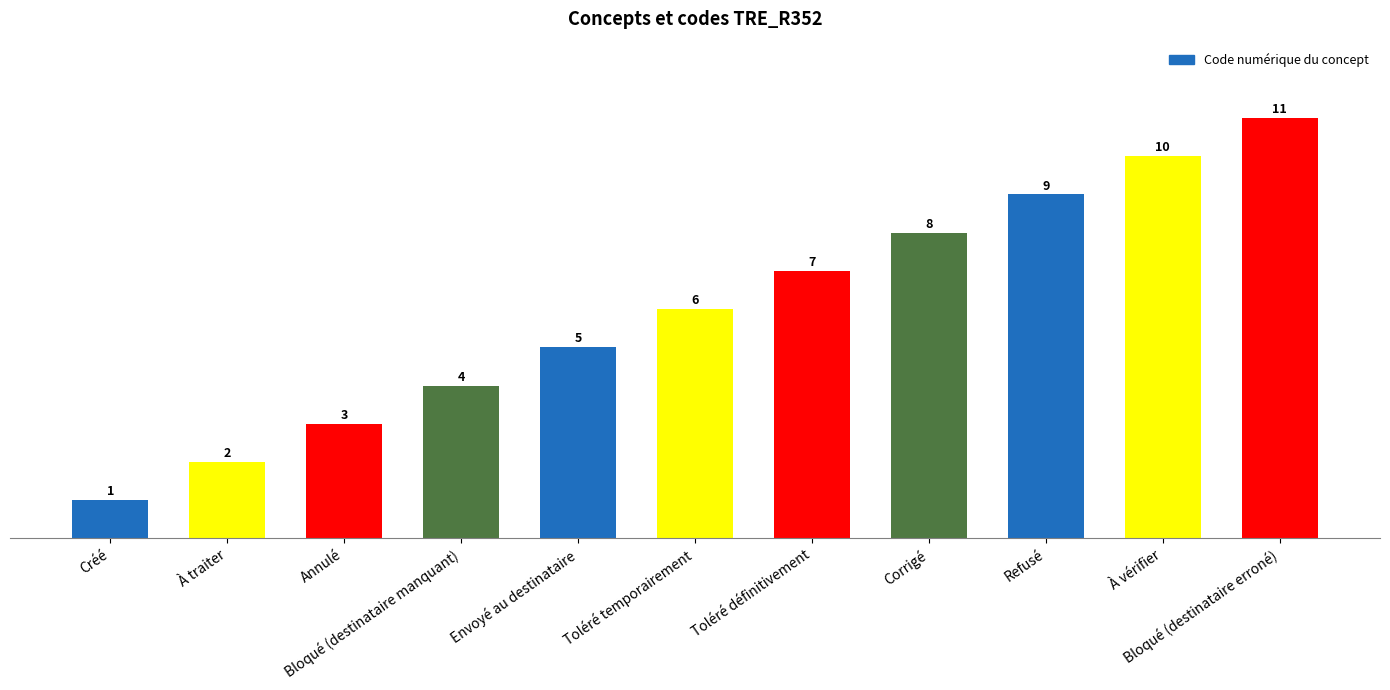

What is the ratio of the value at À traiter to the value at Toléré définitivement?

0.3